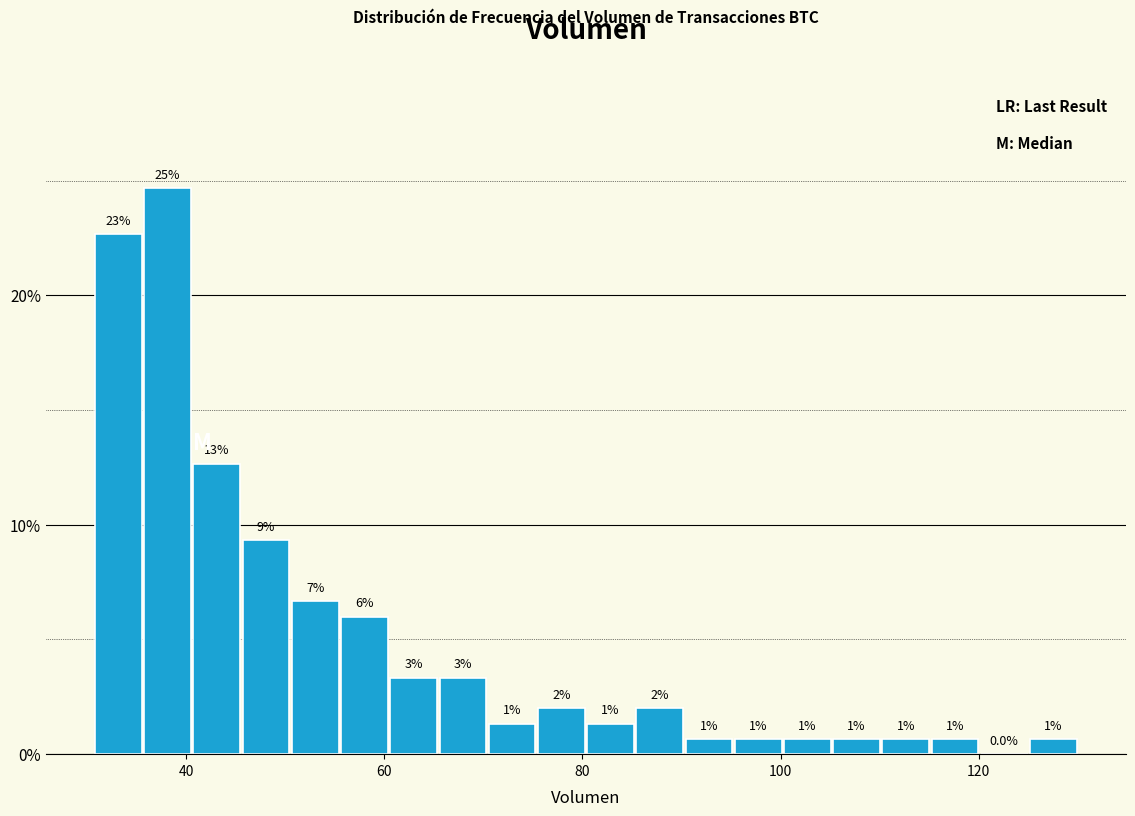

Read against the x-axis, roughly where is the centre of the tallest bar?

38